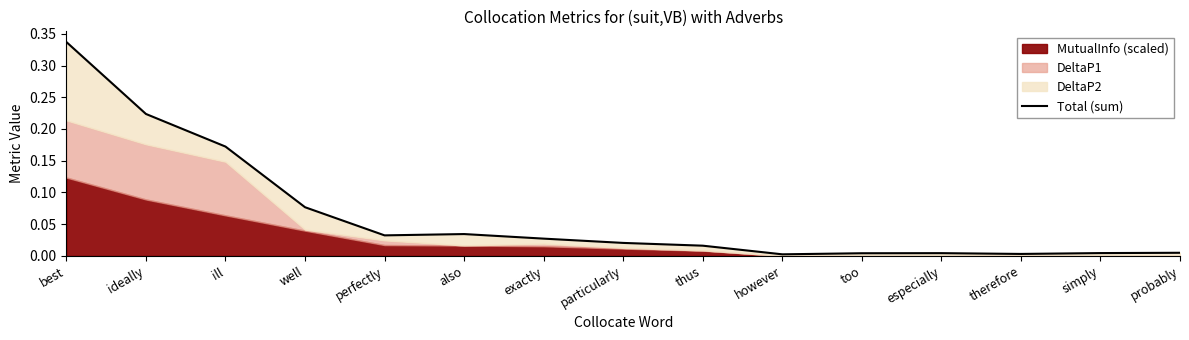

List the labels in order of value, smallest first.

however, therefore, too, especially, simply, probably, thus, particularly, exactly, perfectly, also, well, ill, ideally, best